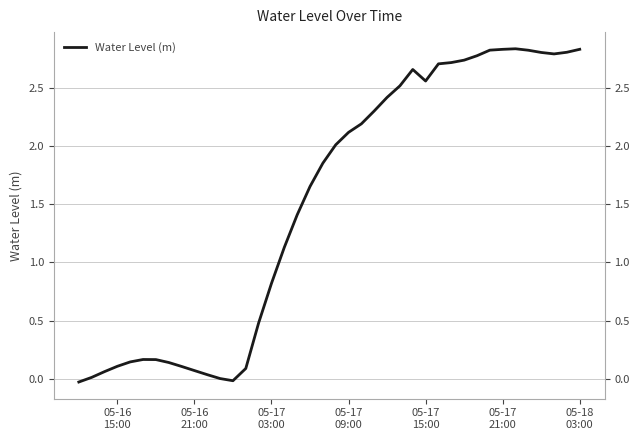

What is the greatest value displayed?

2.8